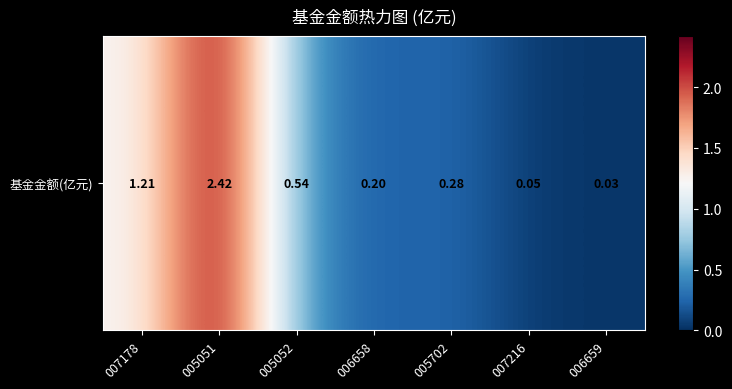

Is it true that the value at 005052 is 0.5?

True